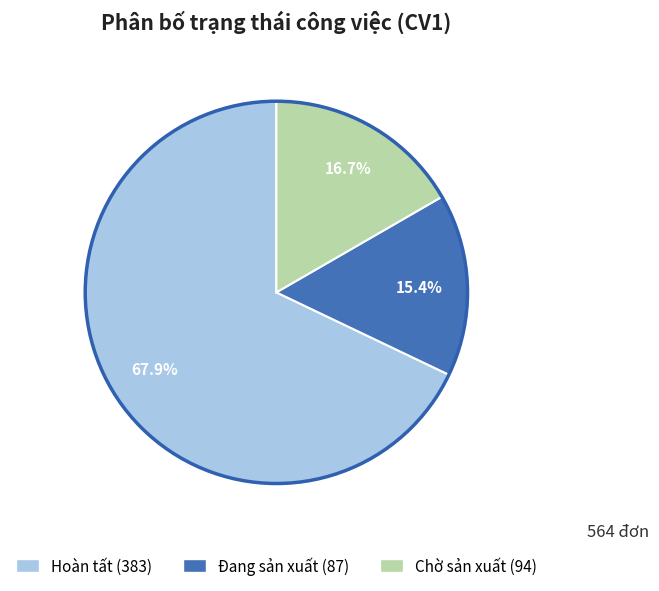

Rank the categories by value from lowest to highest.

Đang sản xuất, Chờ sản xuất, Hoàn tất